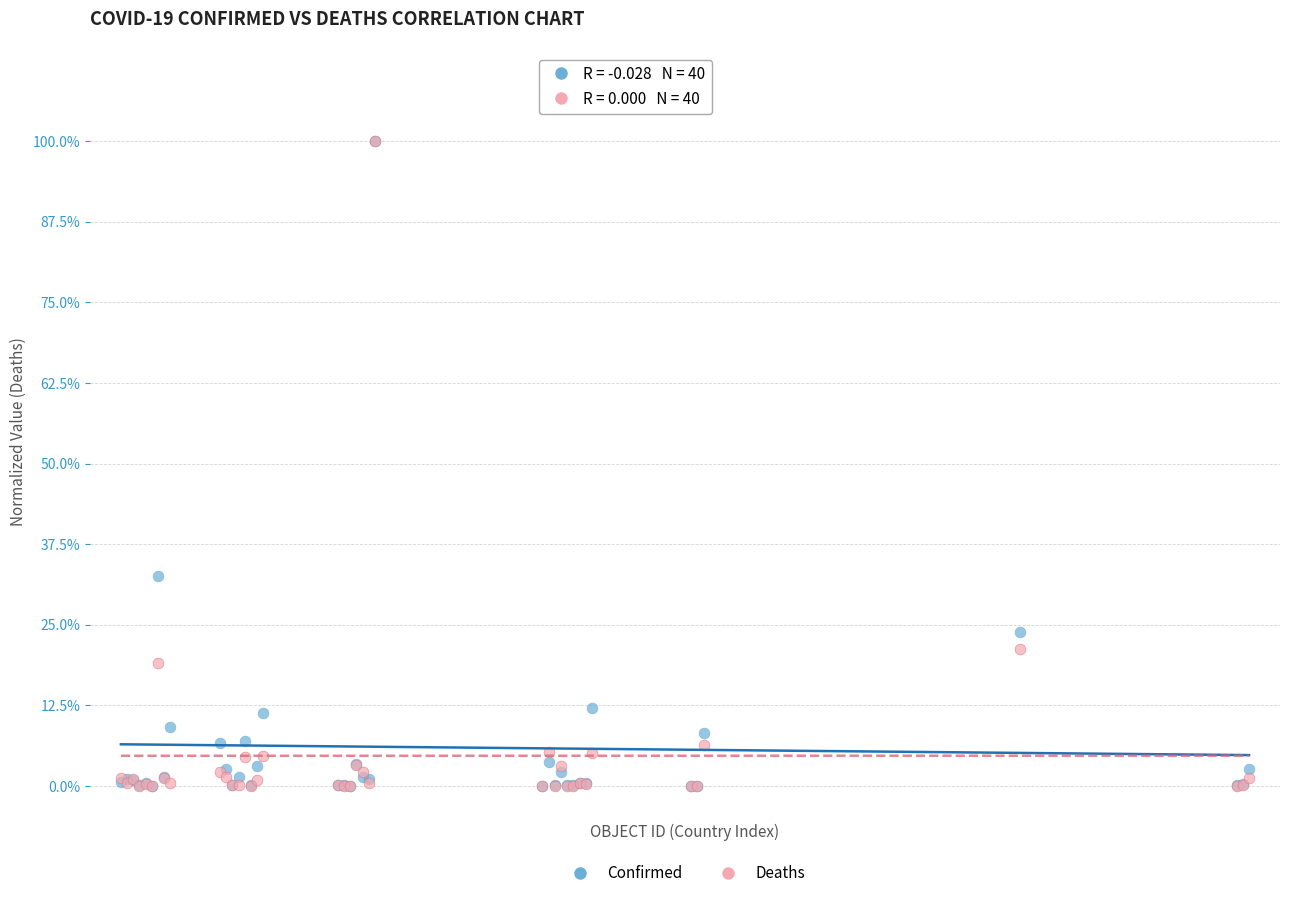

Which series has the largest Y range (max minus min)?

Deaths